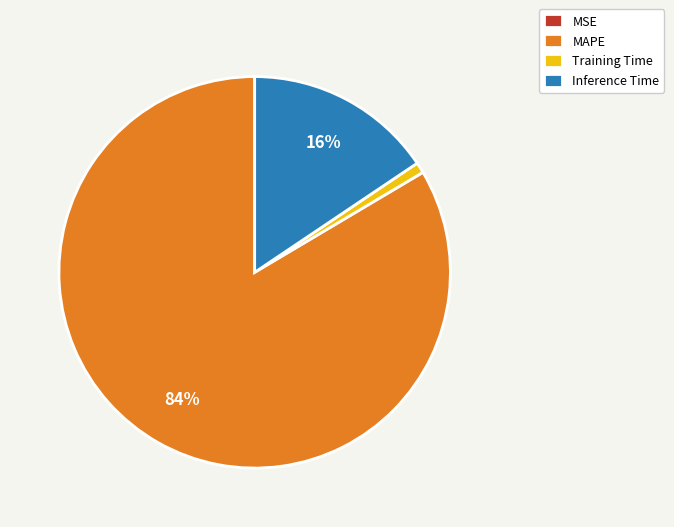

To the nearest percent, what is the combined percentage of Training Time and MAPE?

84%